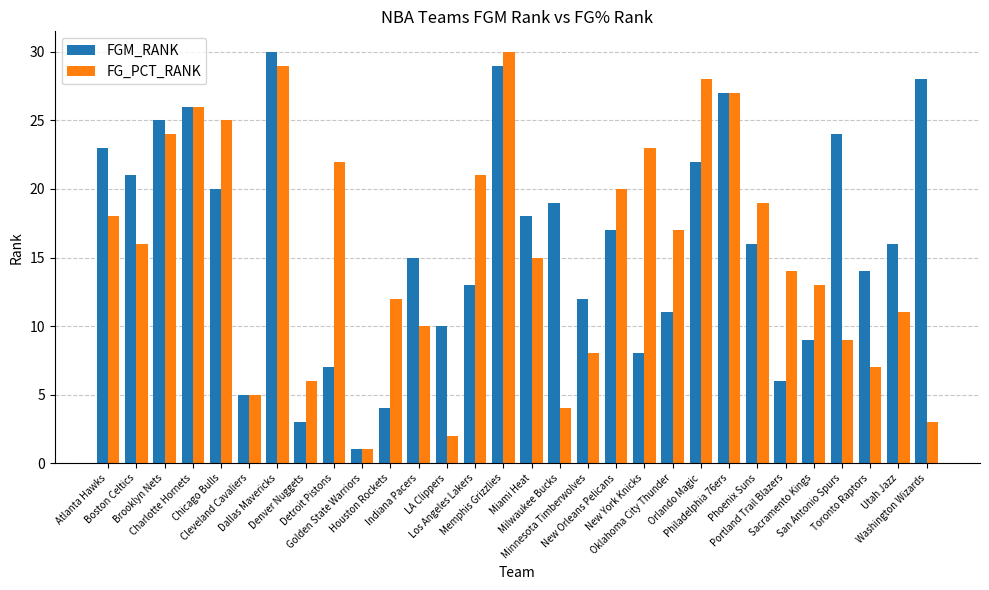

At which label is FGM_RANK closest to 15?

Indiana Pacers